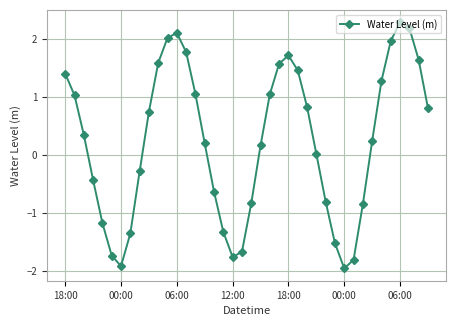

What is the maximum value shown in the chart?

2.3